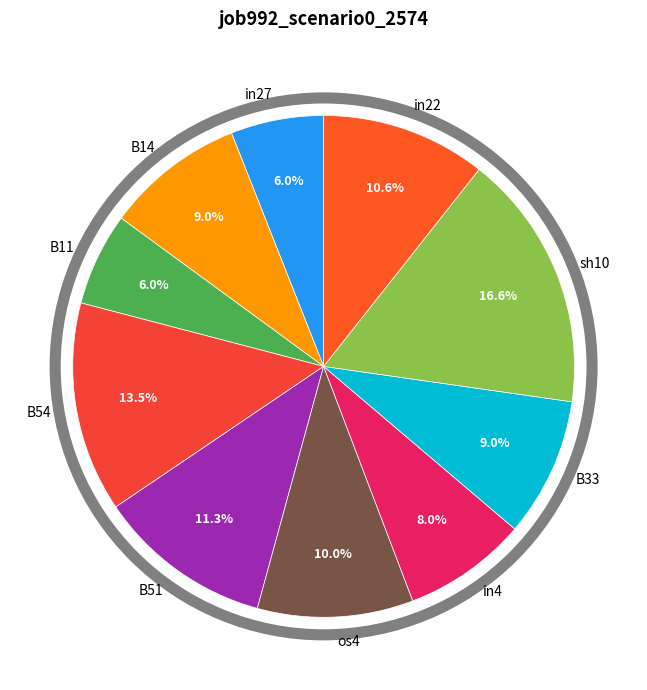

Is it true that B51 is 11% of the pie?

True